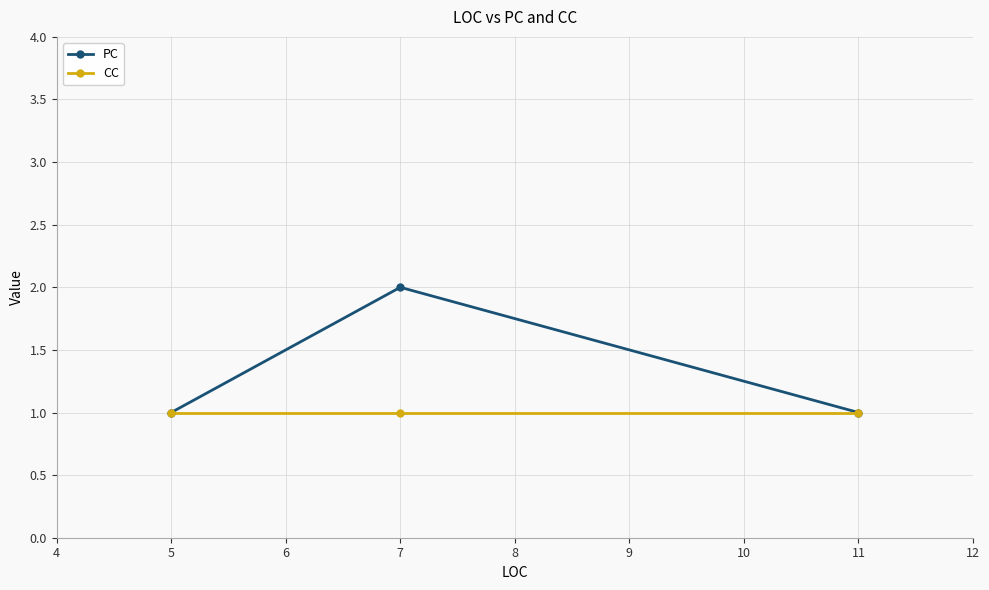

Which series changed the most between 5 and 7?

PC